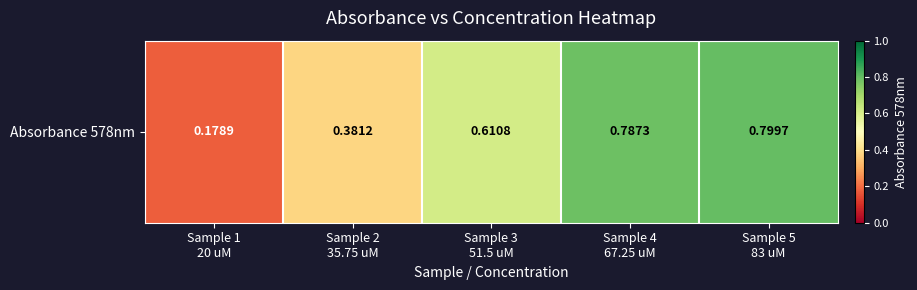

What is the minimum value shown in the chart?

0.2